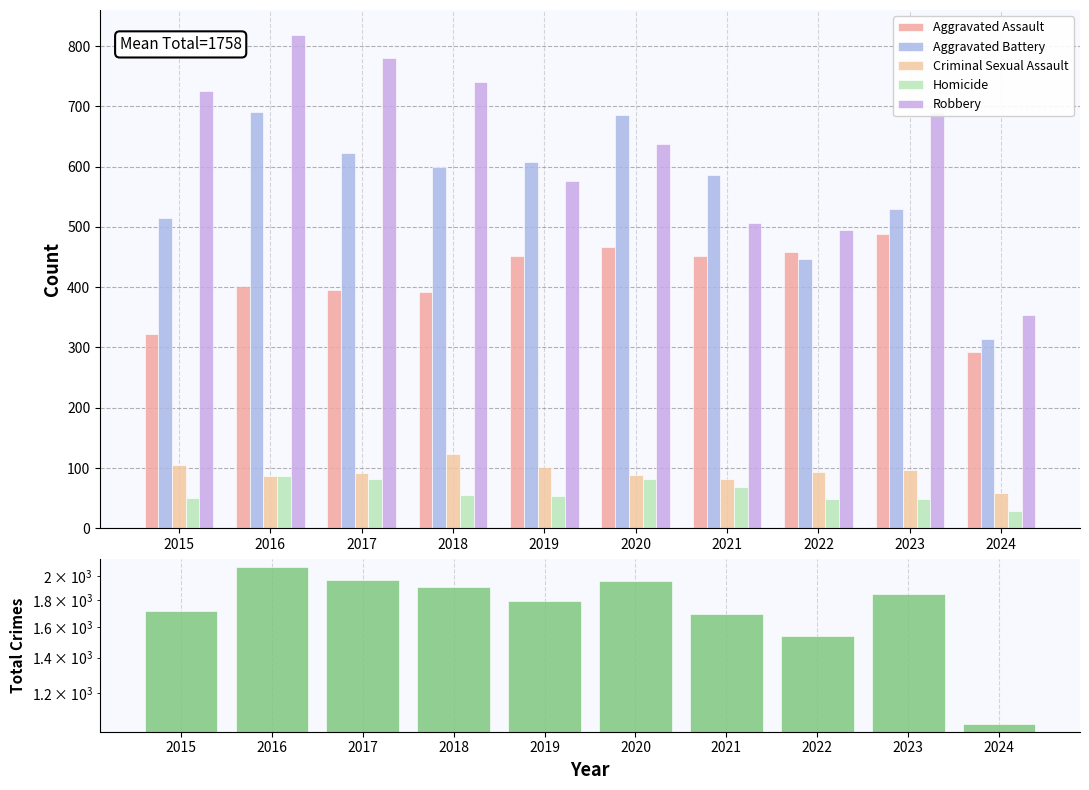

At how many categories does at least one series exceed 1976?

1